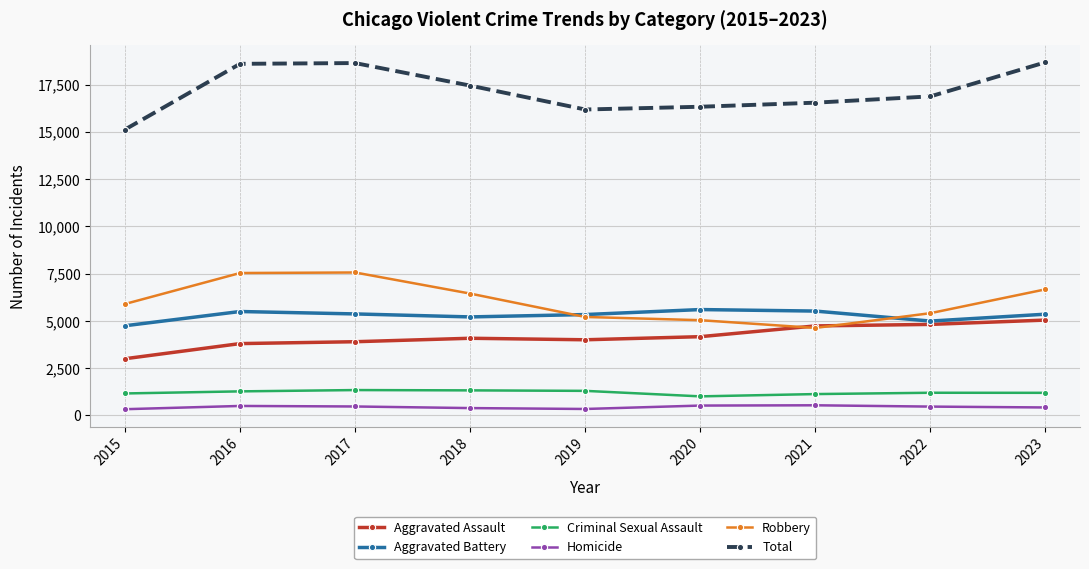

What is the difference between the maximum and minimum values in the Aggravated Assault series?

2045